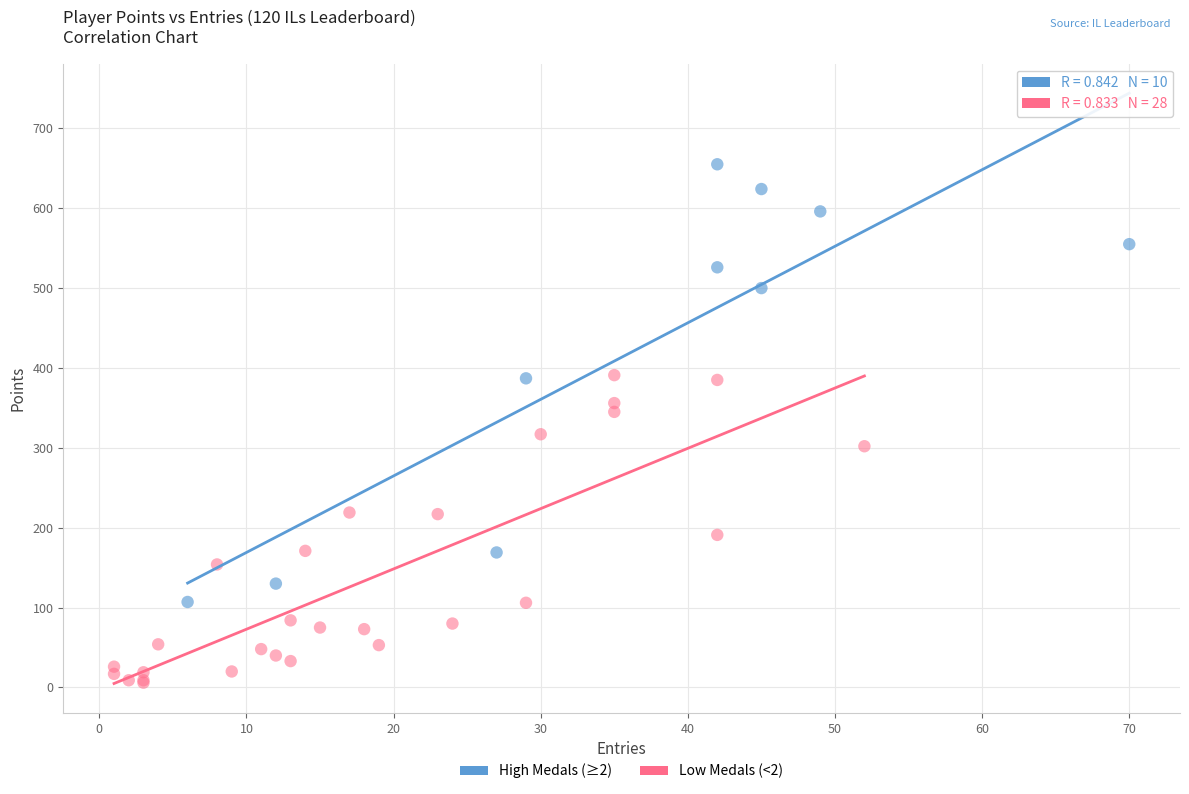

Which series reaches the minimum Y coordinate?

Low Medals (<2)